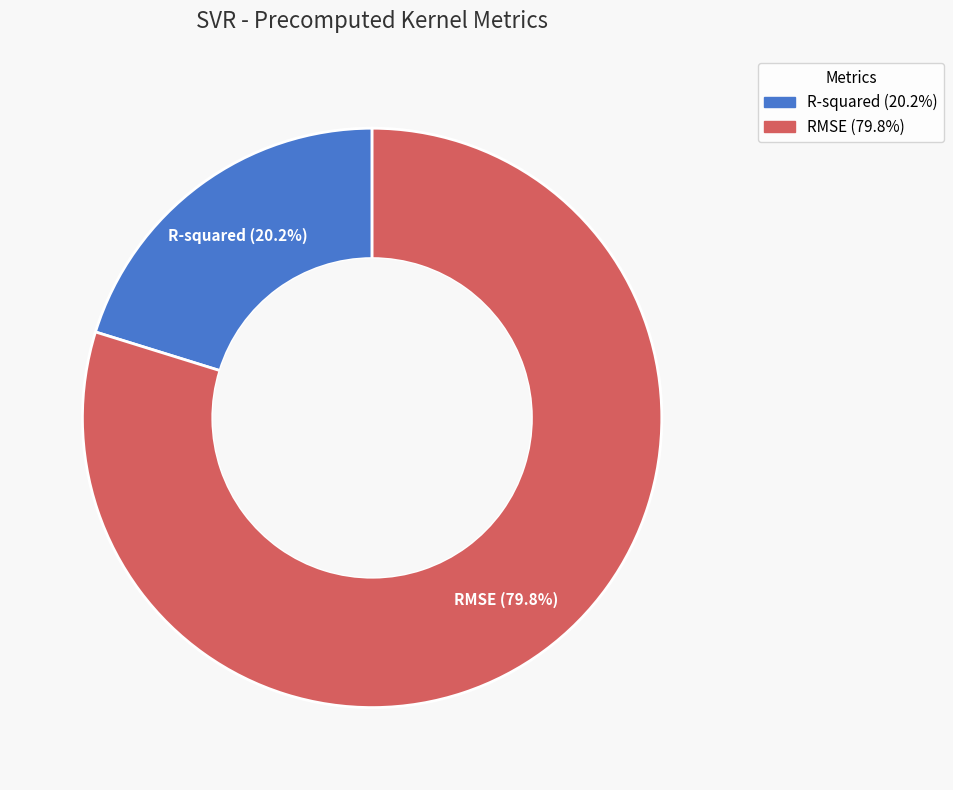

Rank the categories by value from highest to lowest.

RMSE, R-squared